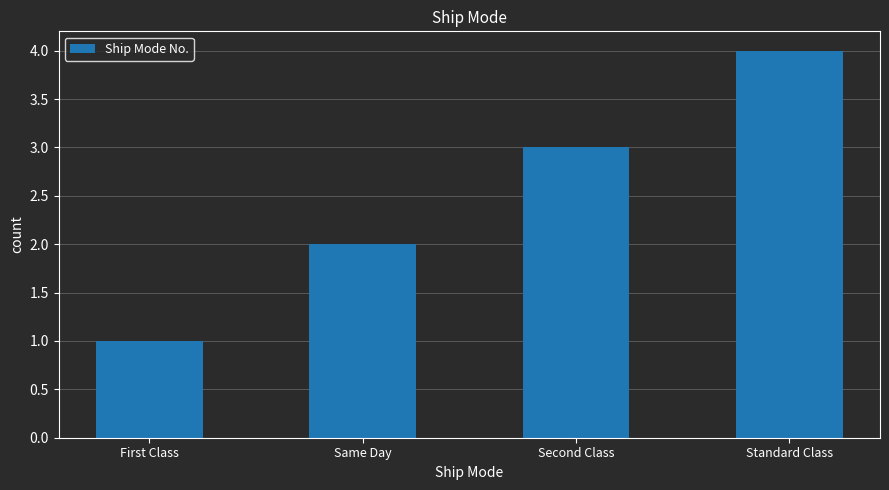

What value does the data have at Standard Class?

4